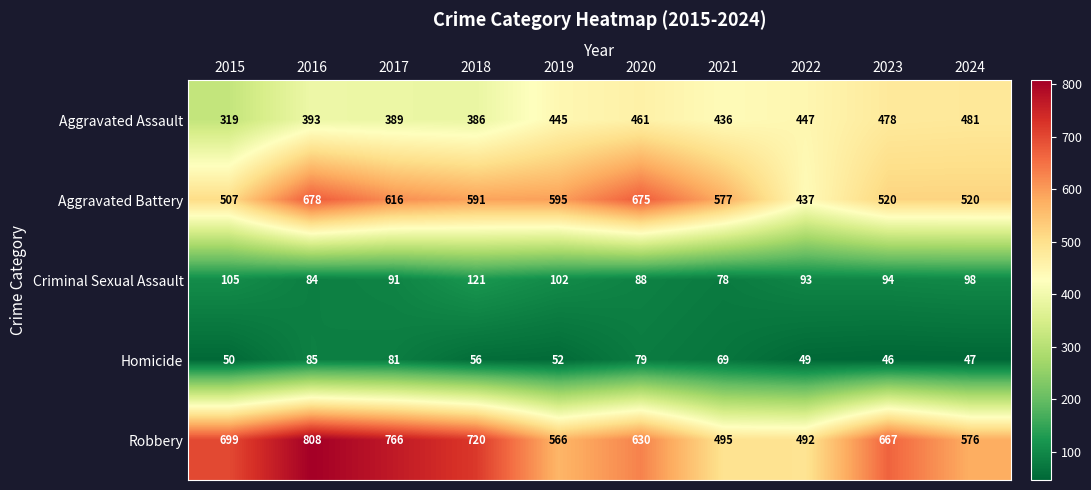

Which series has the largest range (max minus min)?

Robbery